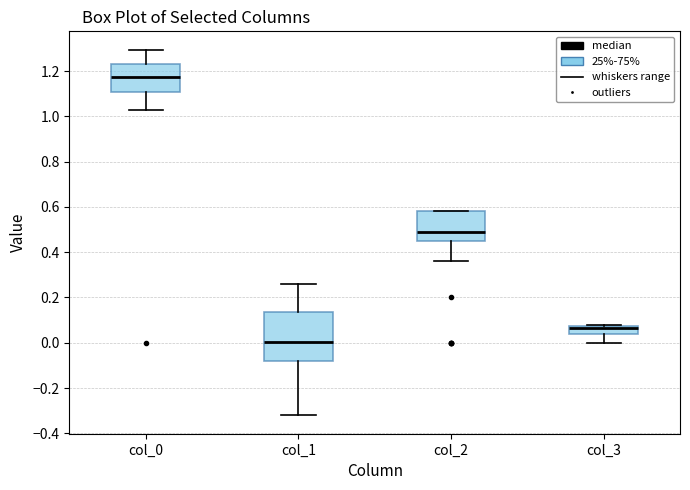

Comparing the boxes themselves (not the whiskers), which one is the tallest?

col_1